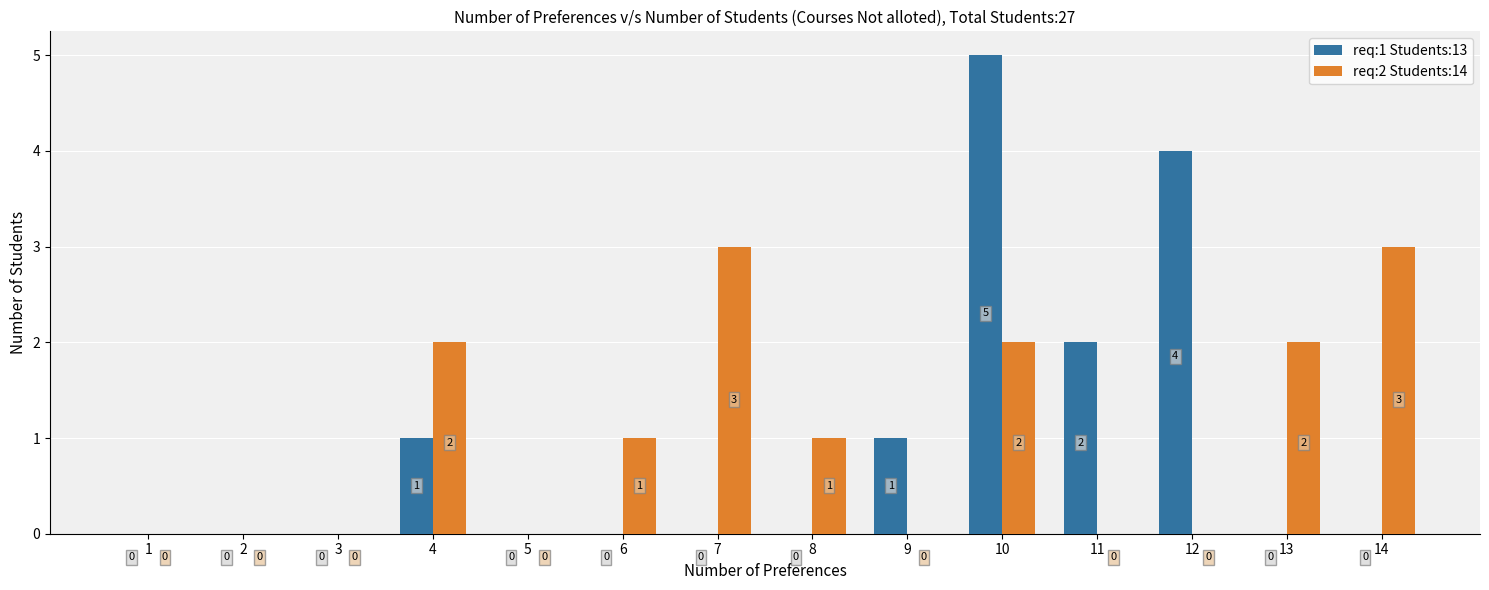

What are all the series names shown in the legend?

req:1 Students:13, req:2 Students:14